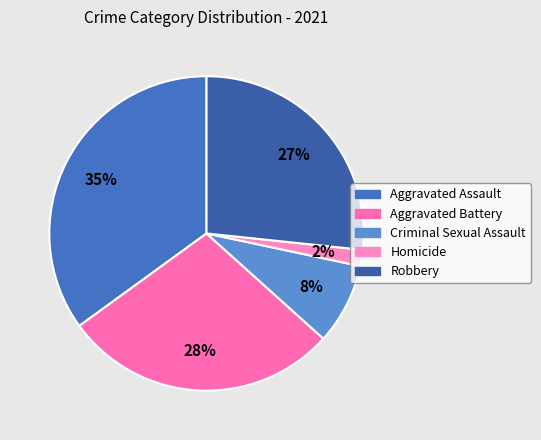

Which category has the smallest portion of the pie?

Homicide